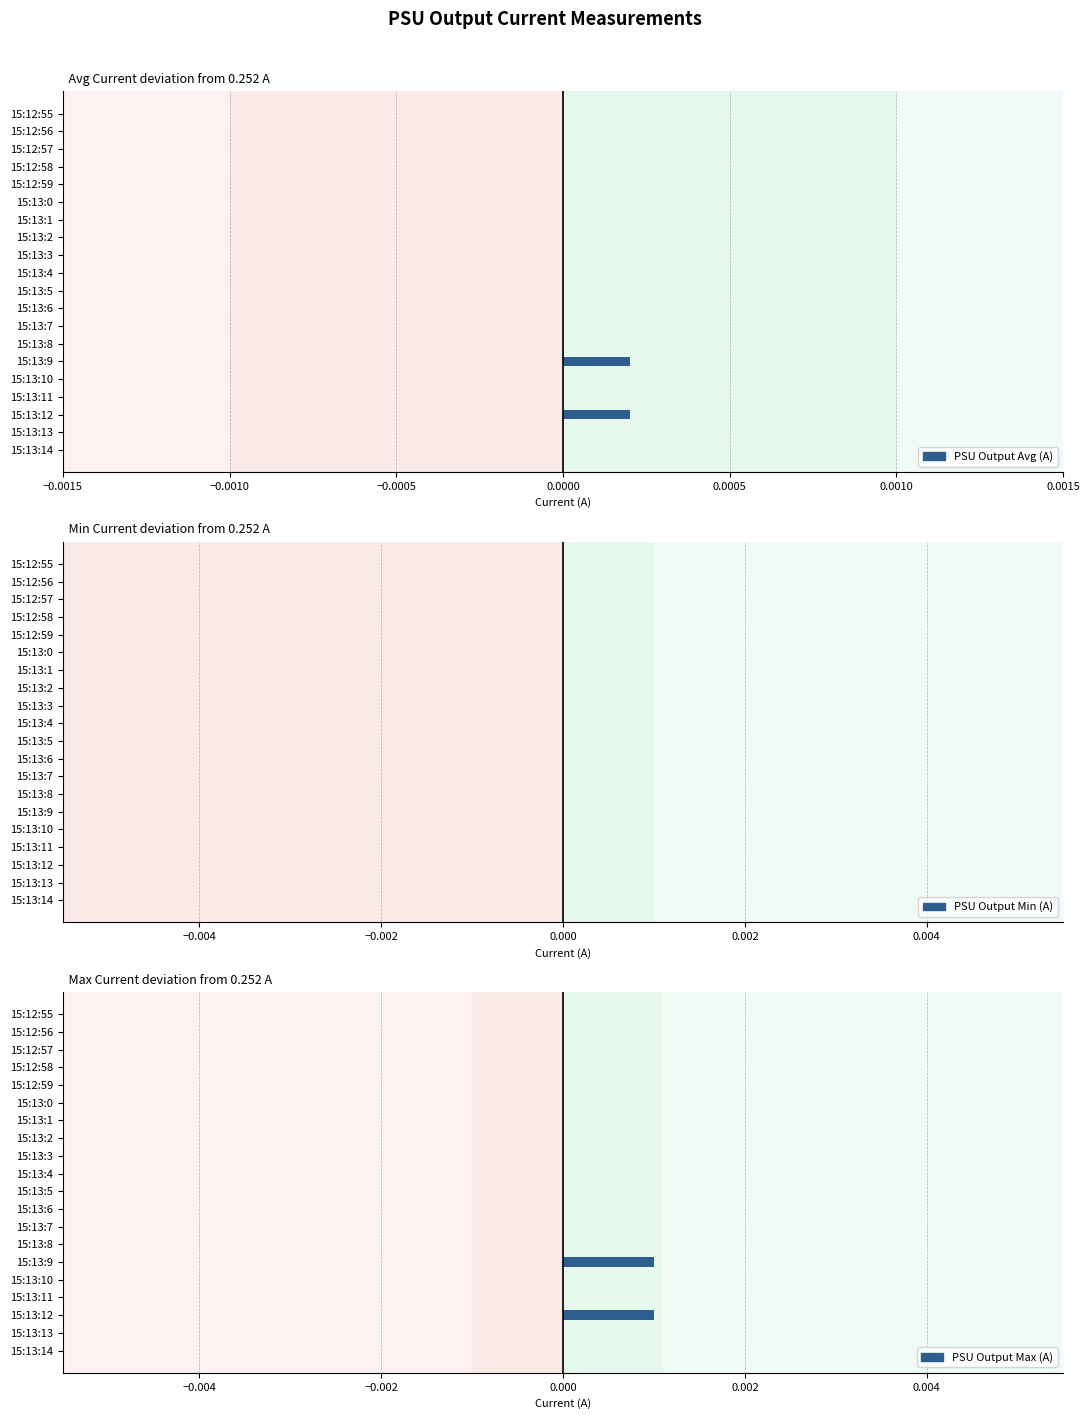

Does the chart contain any negative values?

No